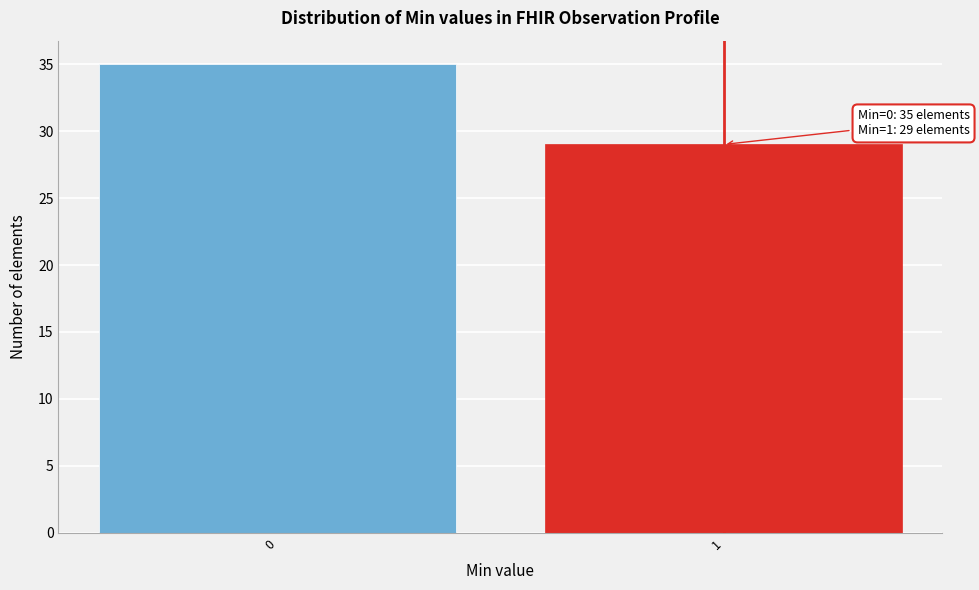

Reading left to right, transcribe all the data shown in this chart.

0=35	1=29